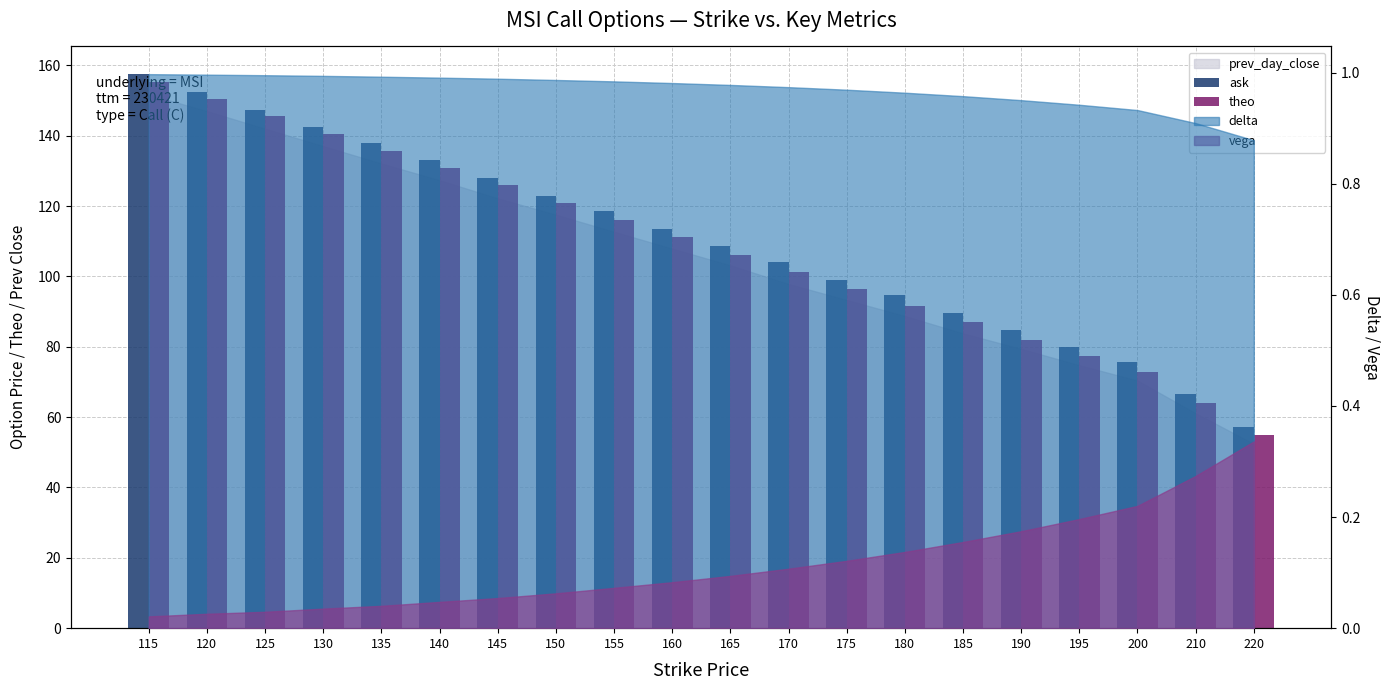

Which series has the widest spread of values?

theo